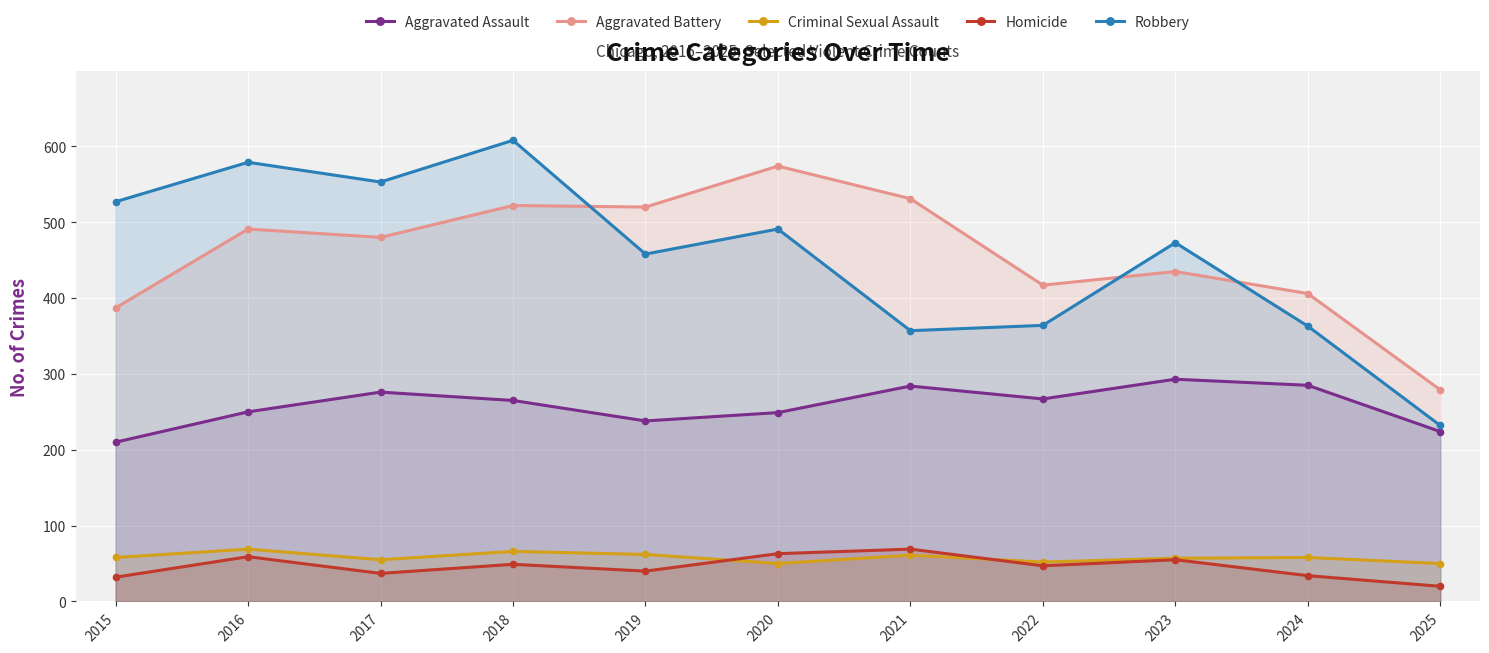

How many lines are shown in the chart?

5